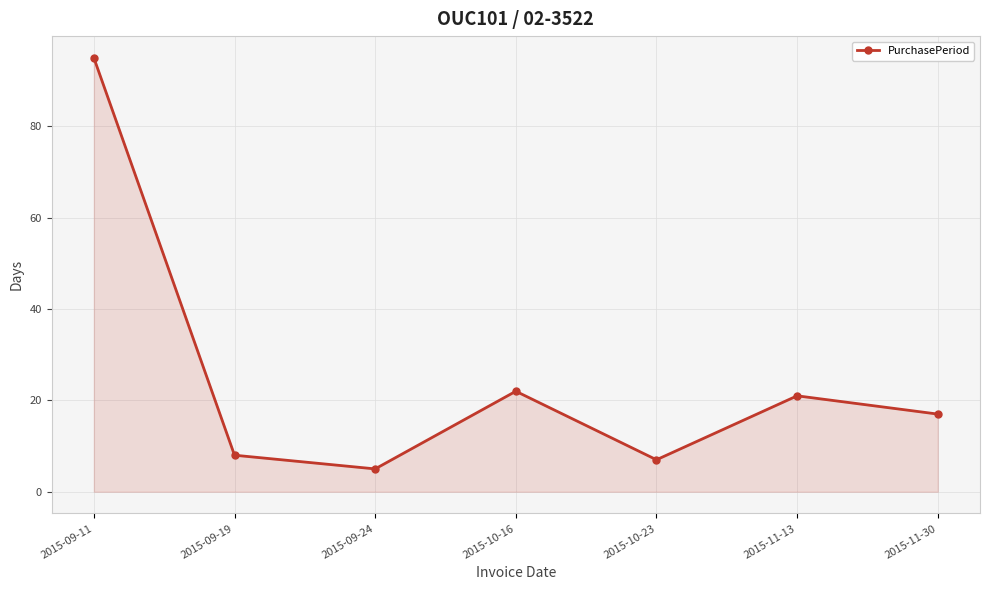

Reading left to right, transcribe all the data shown in this chart.

95	8	5	22	7	21	17